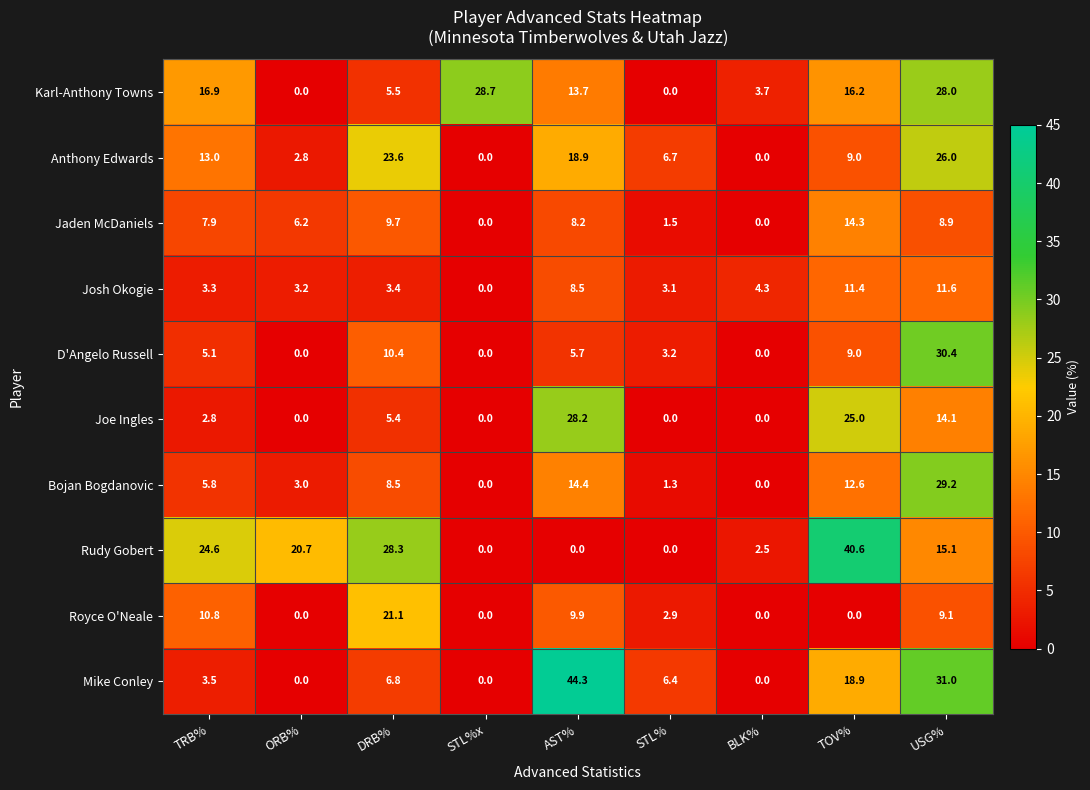

At which category does the chart reach its peak across all series?

AST%